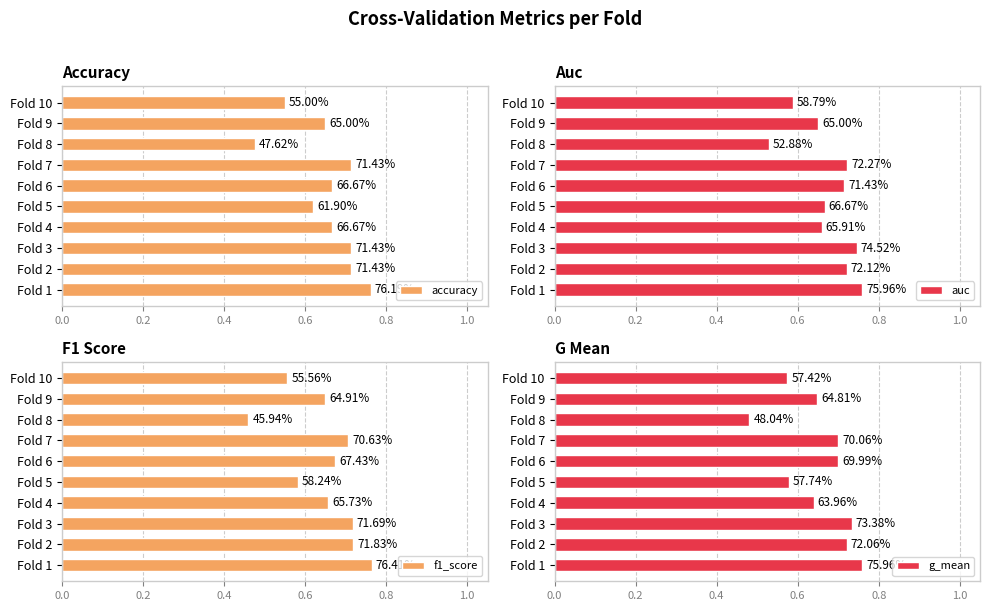

True or false: g_mean has a value of 0.2 at Fold 9.

False